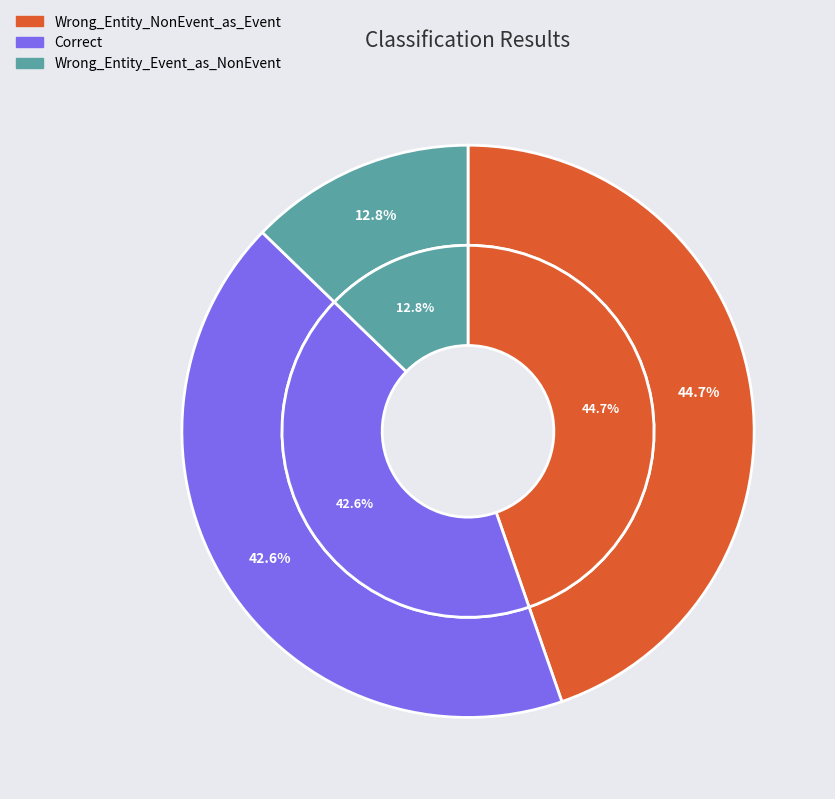

To the nearest percent, what is the average slice percentage?

33%